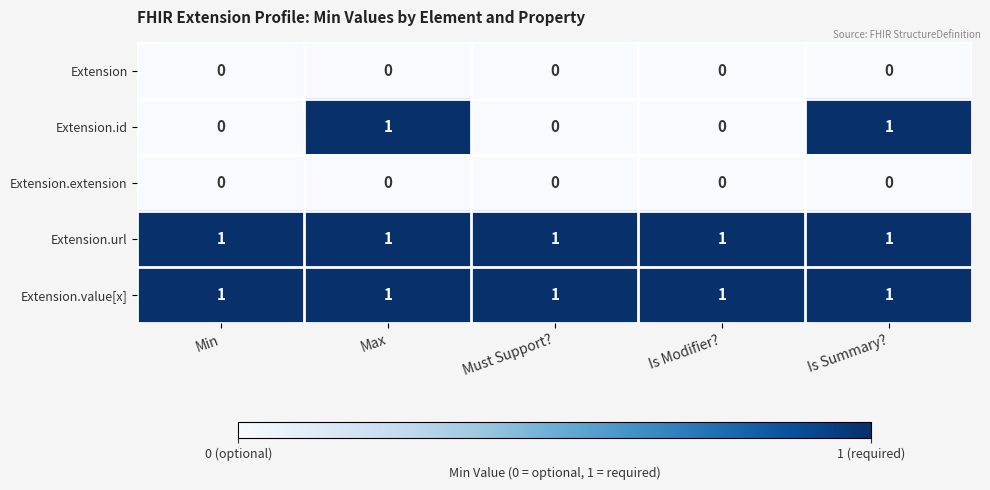

True or false: Extension.extension has a value of 0 at Is Summary?.

True